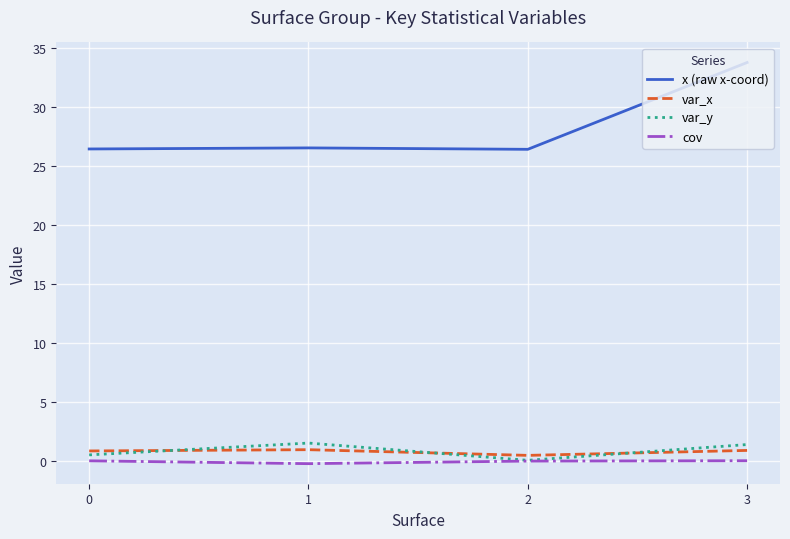

Is the value of cov at 0 greater than the value of var_x at 0?

No